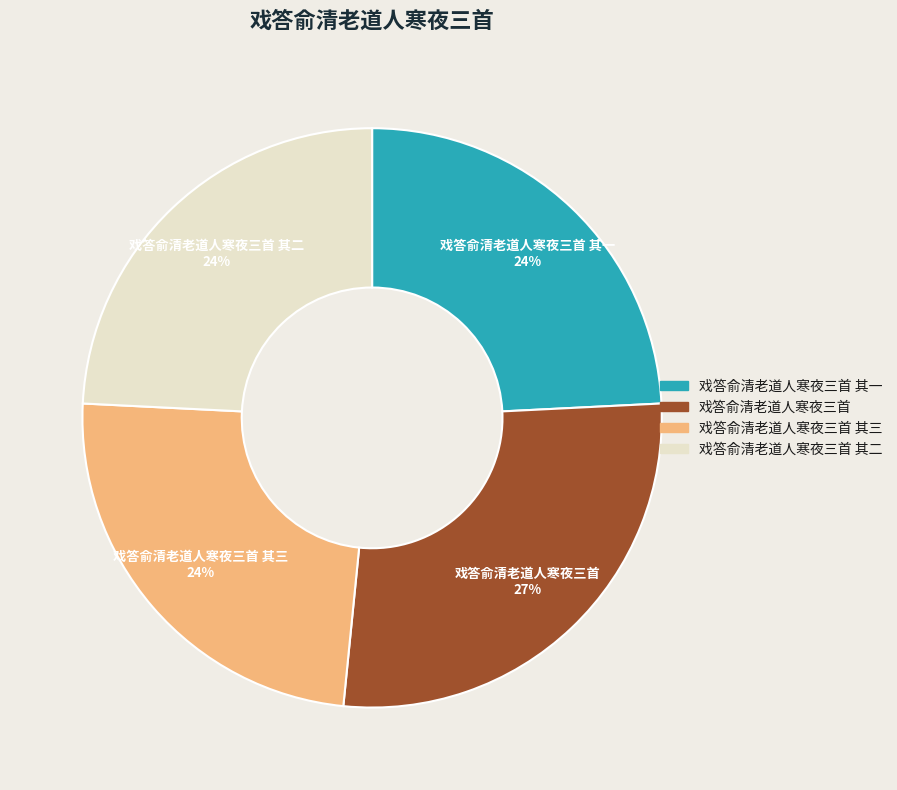

Does any single category account for the majority?

No